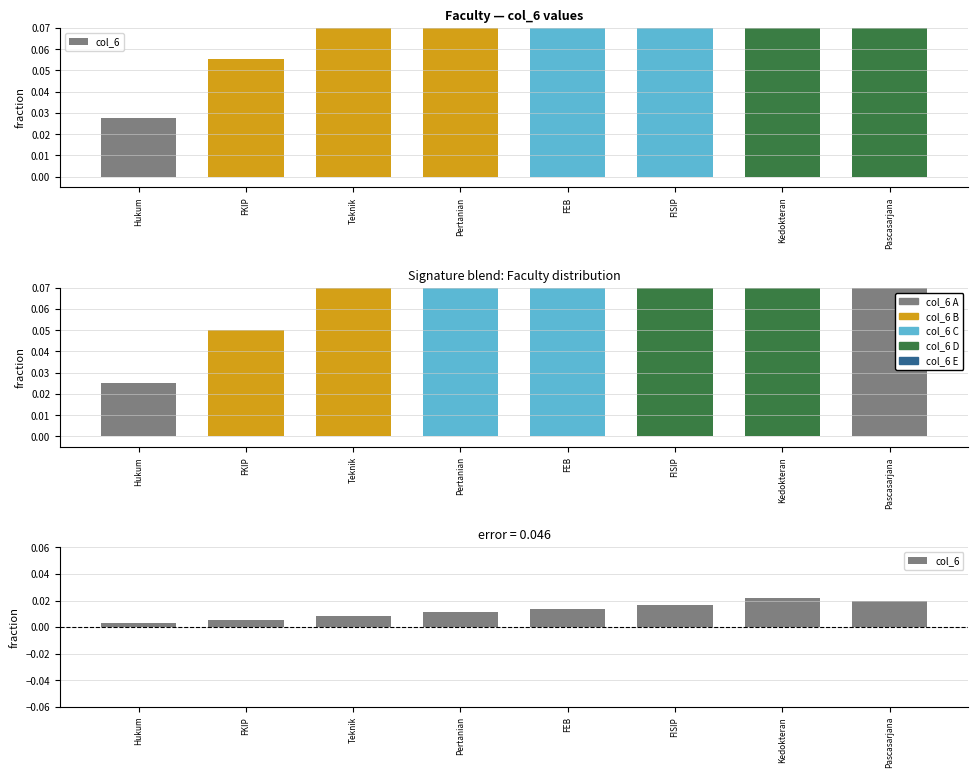

Between Pertanian and FEB, which is larger?

FEB